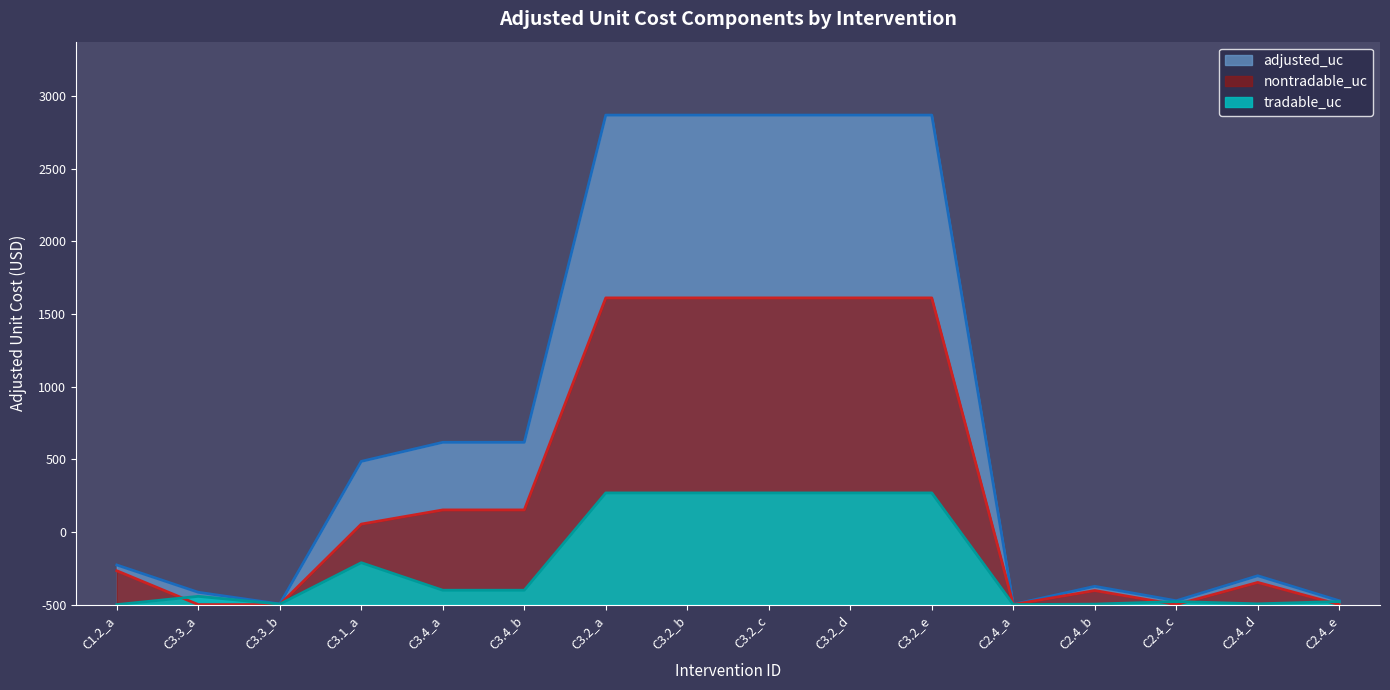

The tradable_uc series shows 326.7 at C3.2_d. True or false?

False